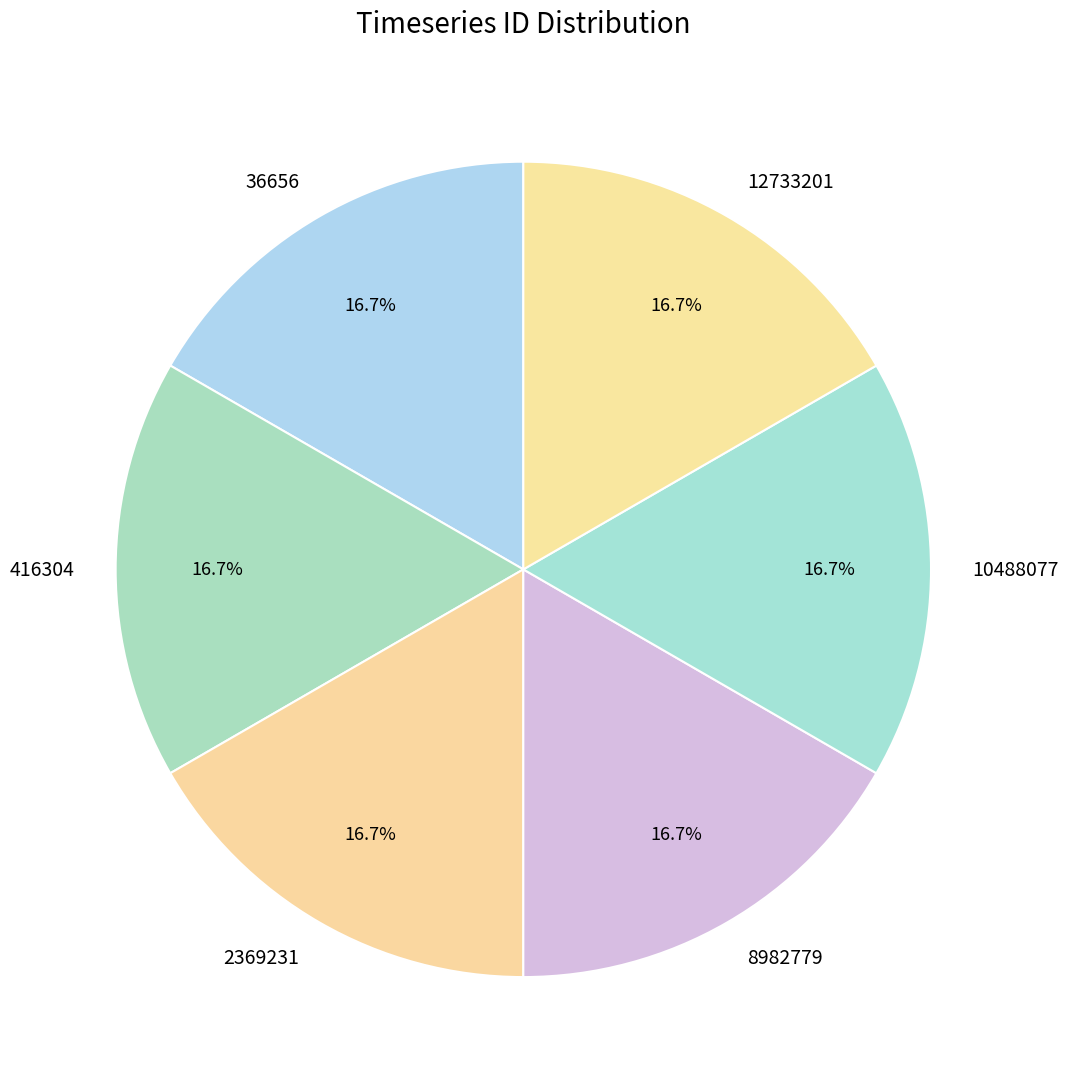

What portion of the pie excludes 416304?

83.3%